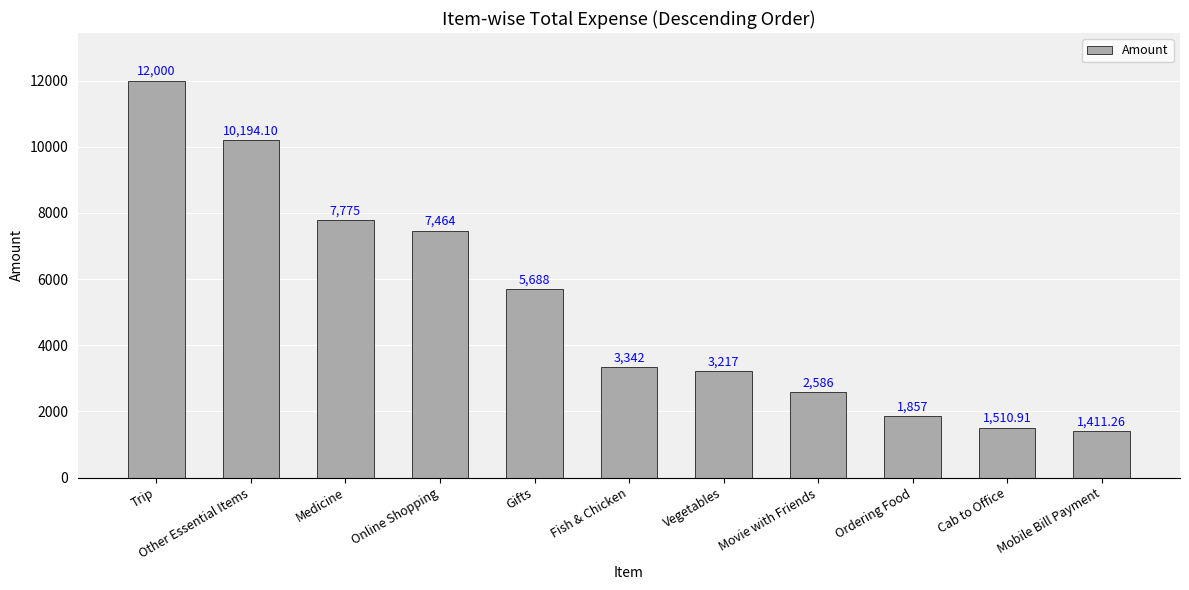

At which label is the value closest to 6705?

Online Shopping